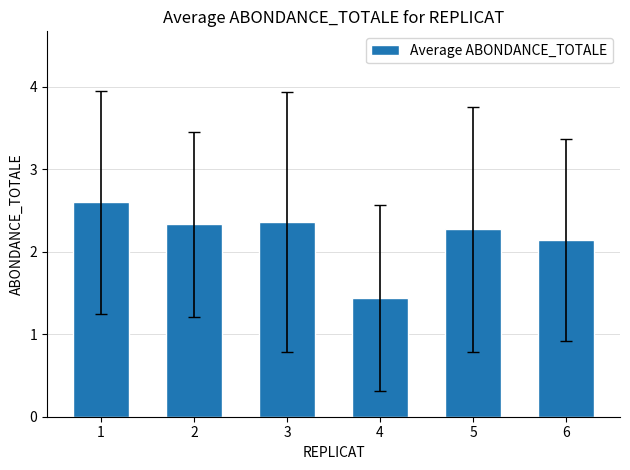

True or false: the data shows 3.4 at 3.

False